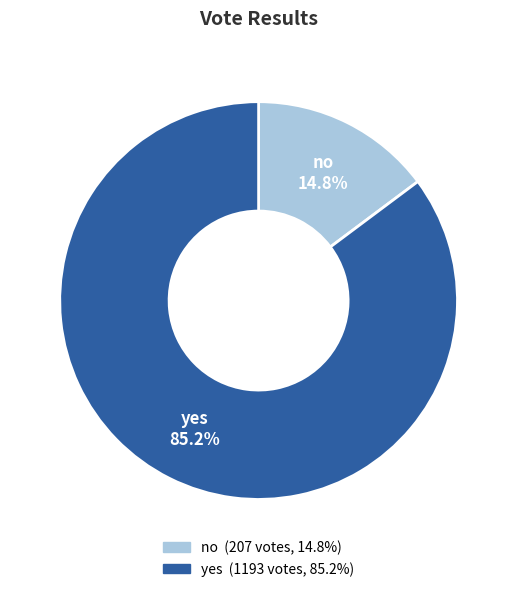

To the nearest percent, what is the average slice percentage?

50%